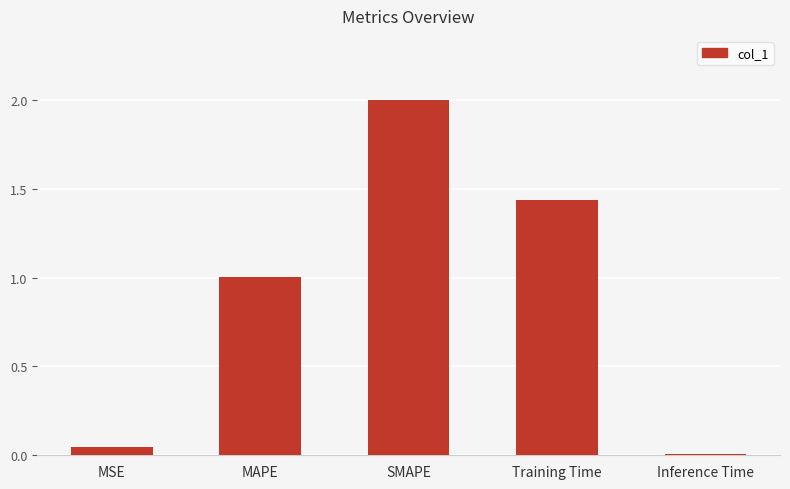

True or false: the data shows 0.6 at SMAPE.

False